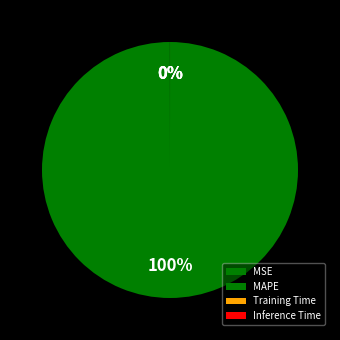

Which slice is the smallest?

Inference Time